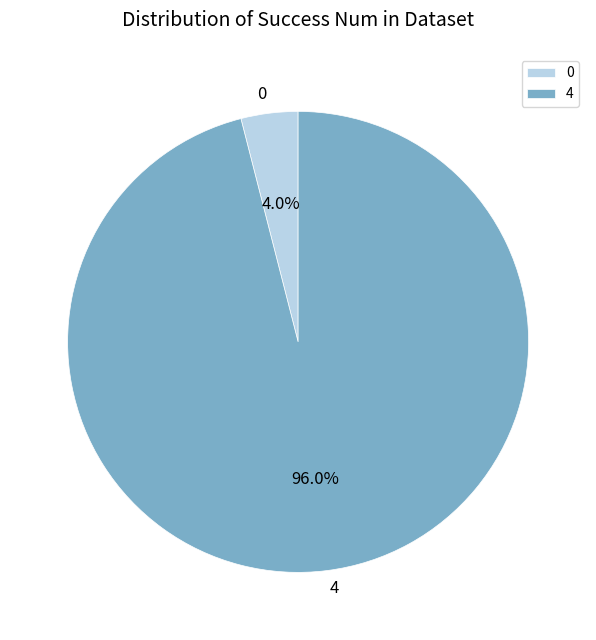

To the nearest percent, what is the difference between the largest and smallest slice percentages?

92%